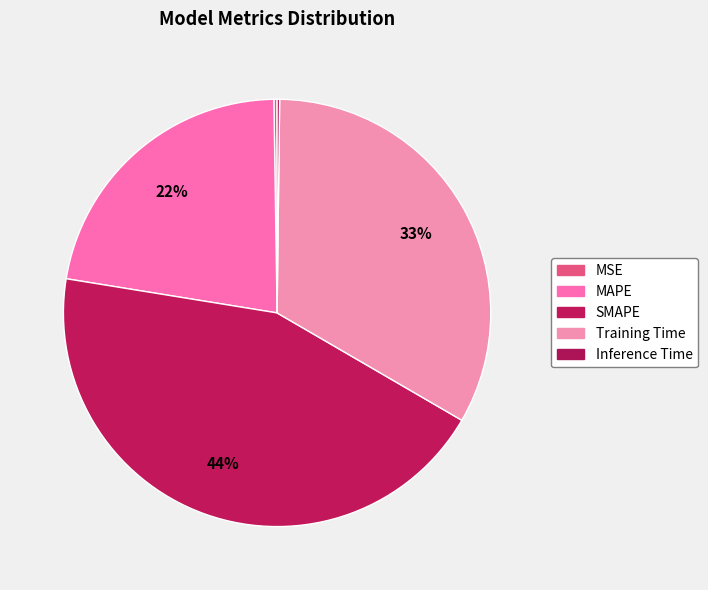

How many segments does this pie chart have?

5